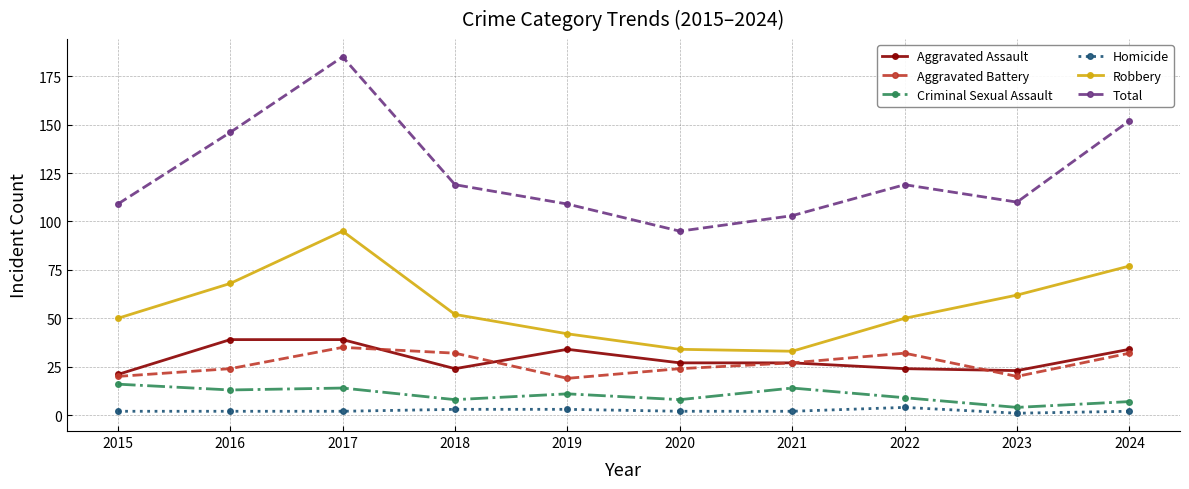

What is the value of the Robbery point at the 3rd from the left?

95